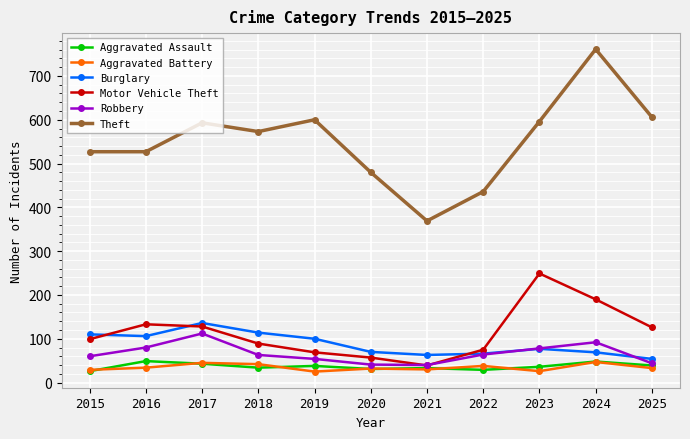

Read the Theft value at 2020.

480